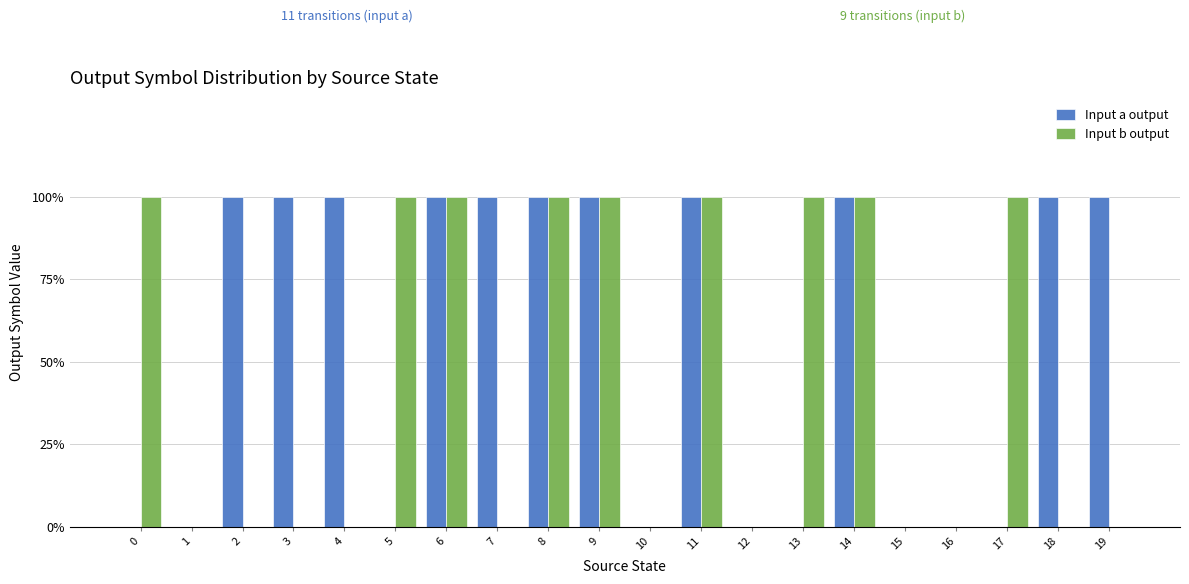

How many Input a output values are between 0 and 1?

20